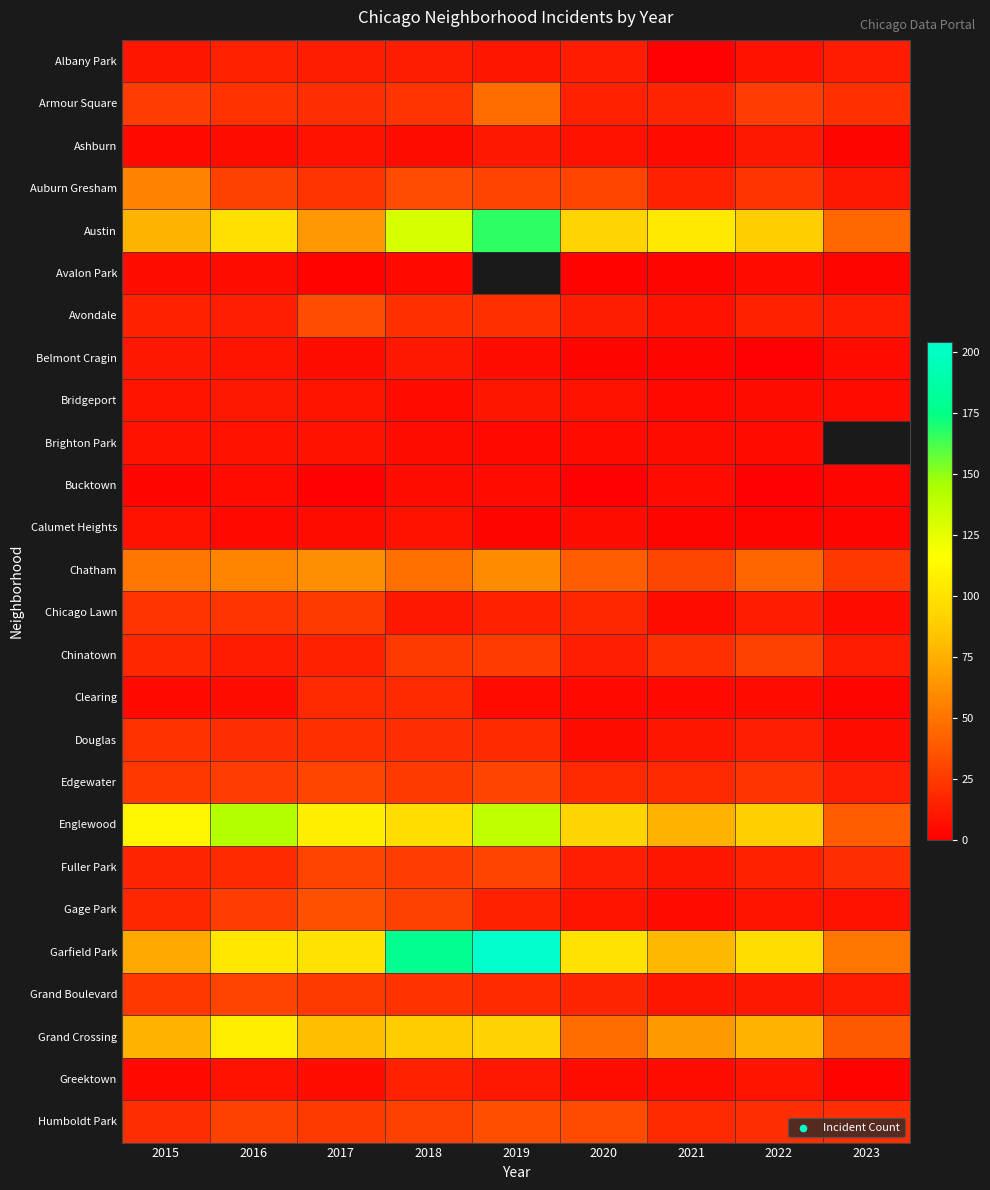

Which series has the widest spread of values?

Garfield Park